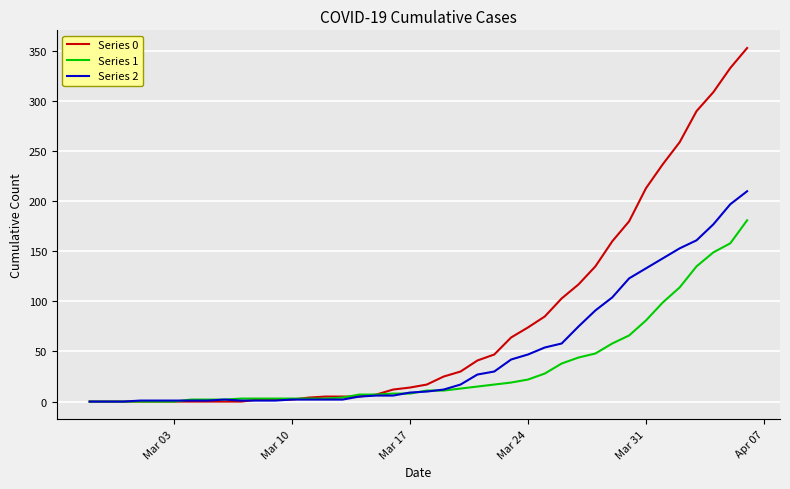

Which series has the largest total across all categories?

Series 0